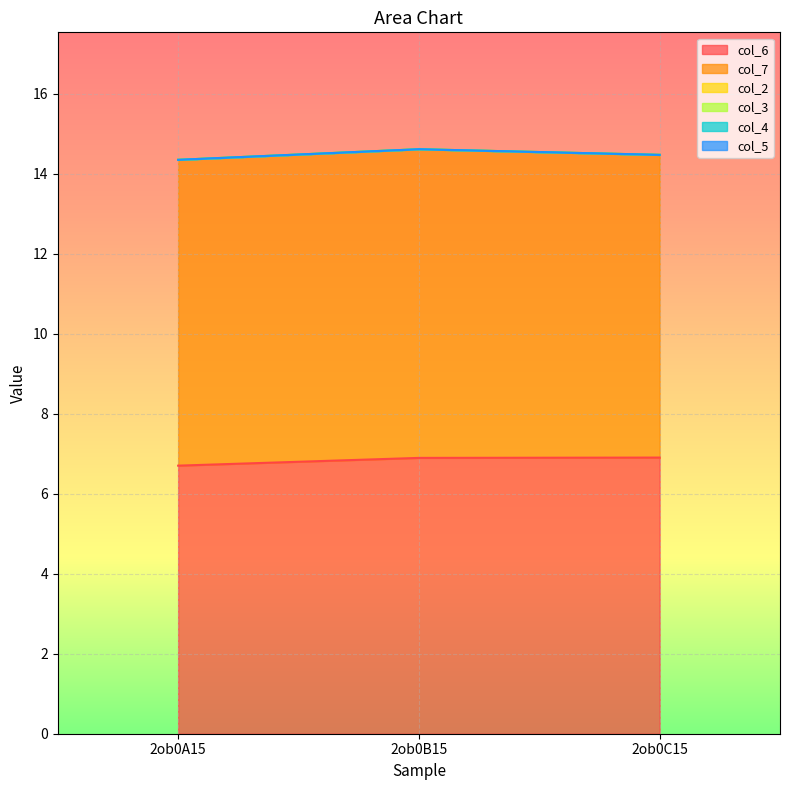

Reading left to right, what are all the values shown in this chart?

col_6: 2ob0A15=6.7	2ob0B15=6.9	2ob0C15=6.9
col_7: 2ob0A15=7.6	2ob0B15=7.7	2ob0C15=7.6
col_2: 2ob0A15=0.0	2ob0B15=0.0	2ob0C15=0.0
col_3: 2ob0A15=0.0	2ob0B15=0.0	2ob0C15=0.0
col_4: 2ob0A15=0.0	2ob0B15=0.0	2ob0C15=0.0
col_5: 2ob0A15=0.0	2ob0B15=0.0	2ob0C15=0.0